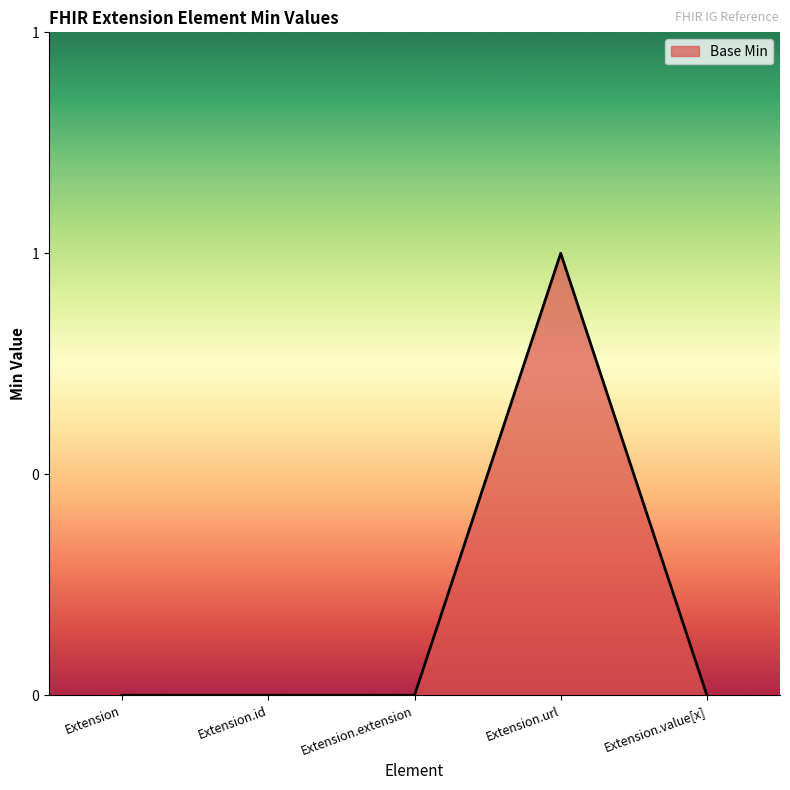

Between Extension and Extension.url, which is larger?

Extension.url